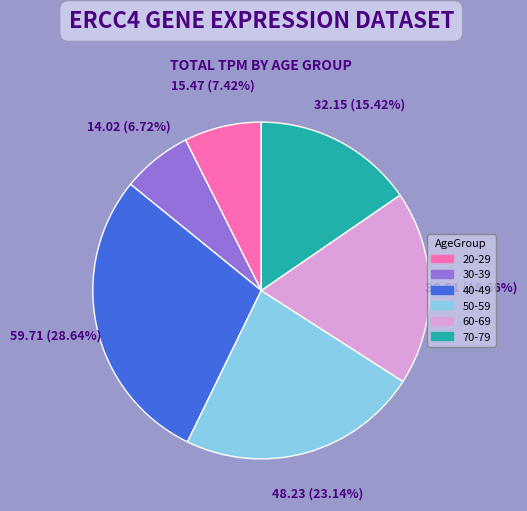

Is 20-29 the majority of the pie?

No